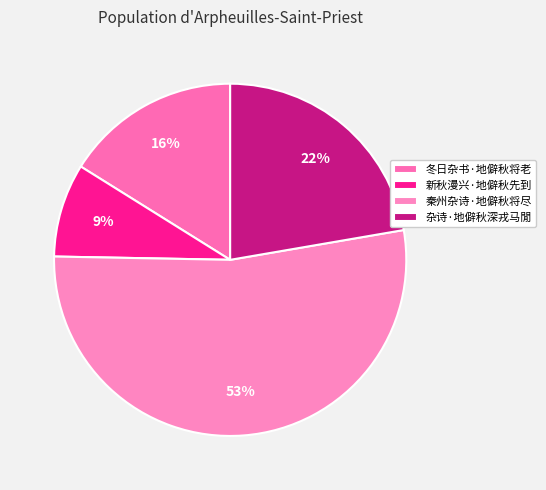

Rank the categories by value from highest to lowest.

秦州杂诗·地僻秋将尽, 杂诗·地僻秋深戎马閒, 冬日杂书·地僻秋将老, 新秋漫兴·地僻秋先到